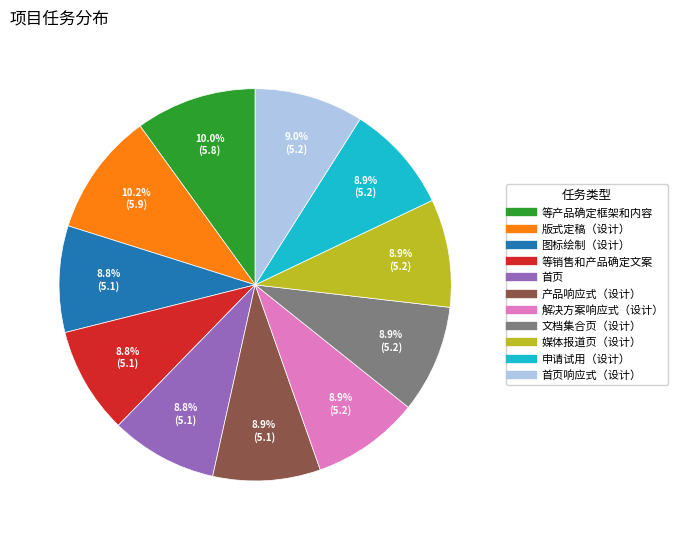

Is there a majority slice in this chart?

No